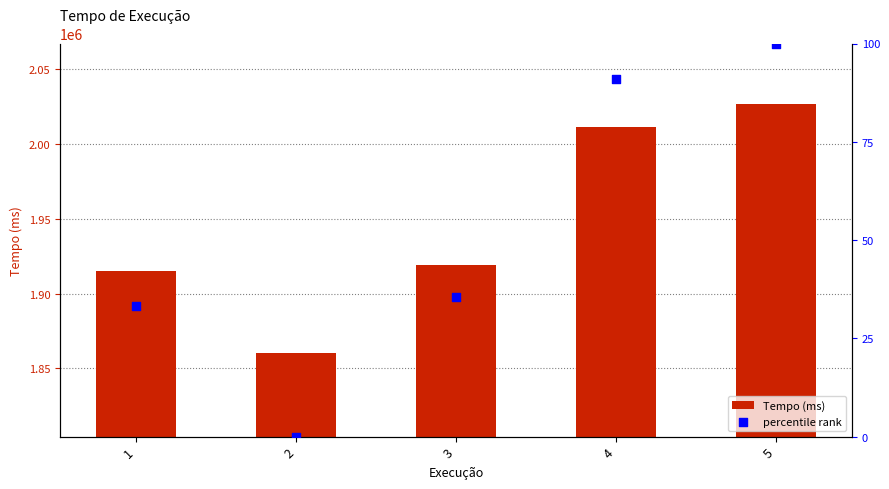

Which series contains the highest Y value?

Tempo (ms)